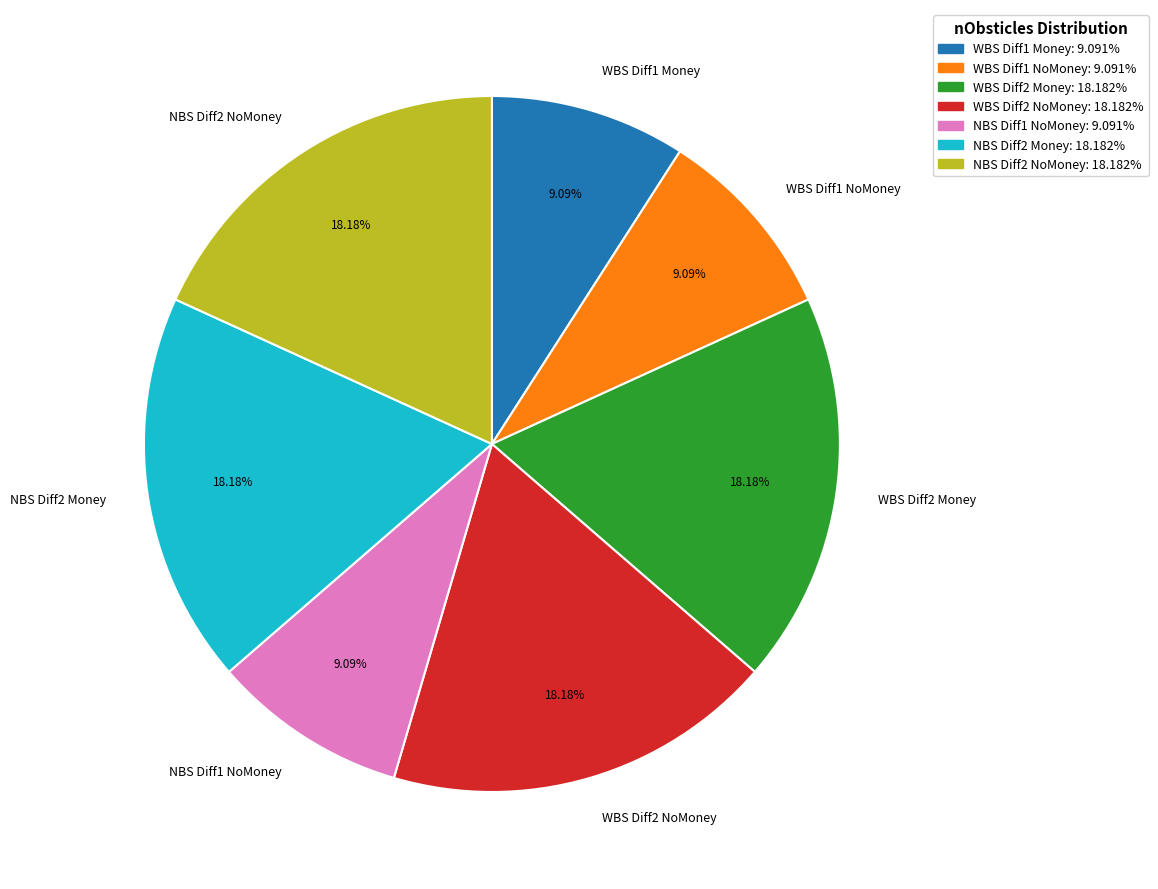

Between NBS Diff1 NoMoney and WBS Diff2 NoMoney, which is larger?

WBS Diff2 NoMoney